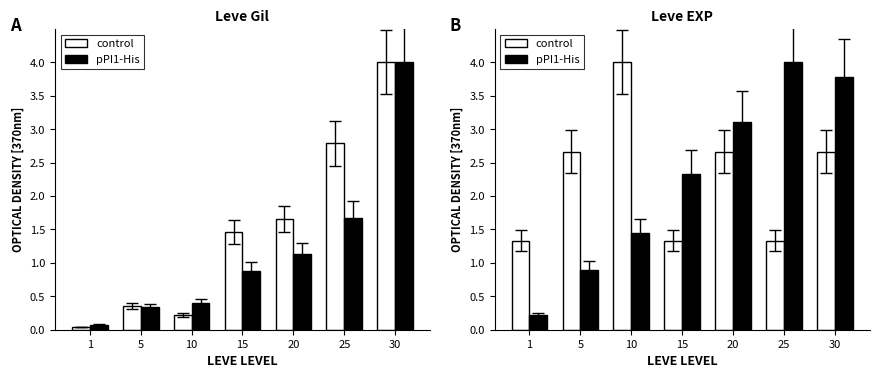

How many groups of bars are there?

7